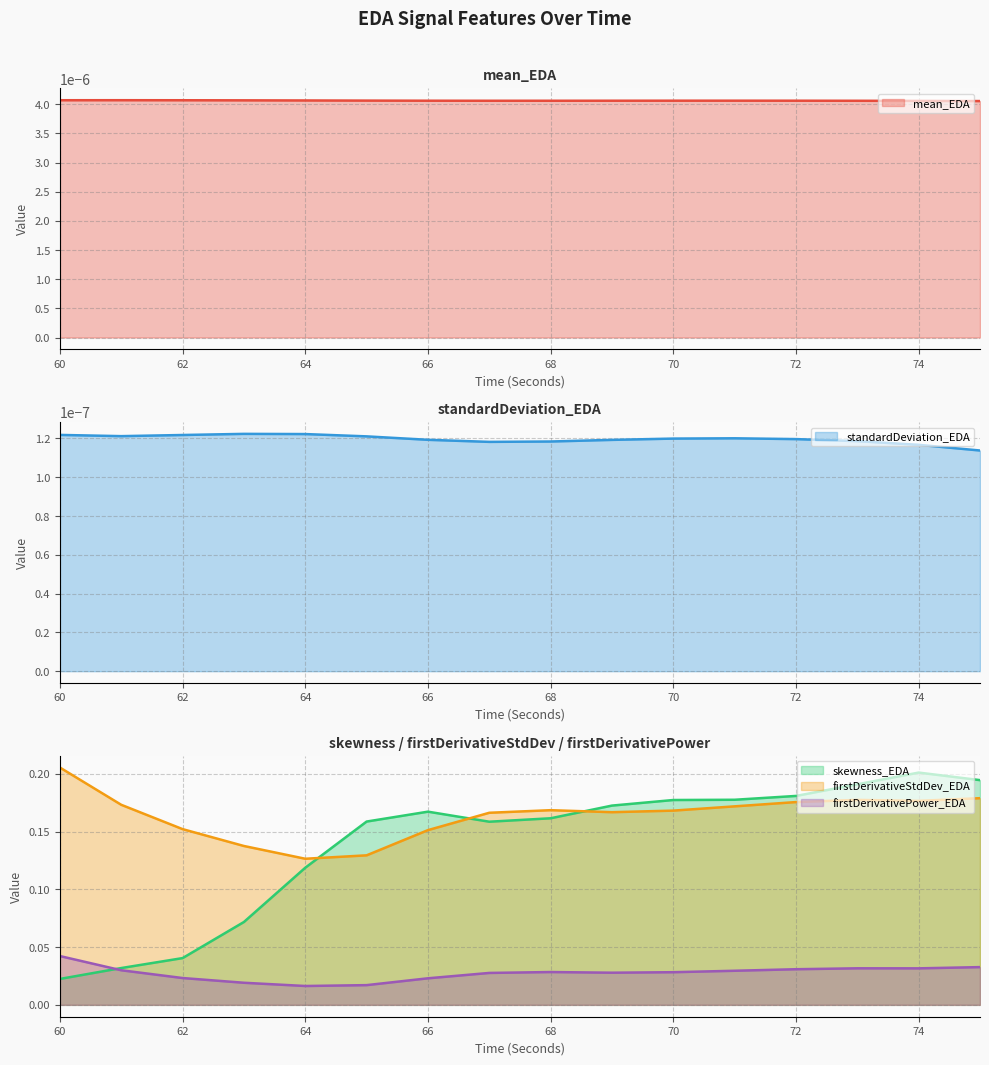

At which label is skewness_EDA closest to 0?

60